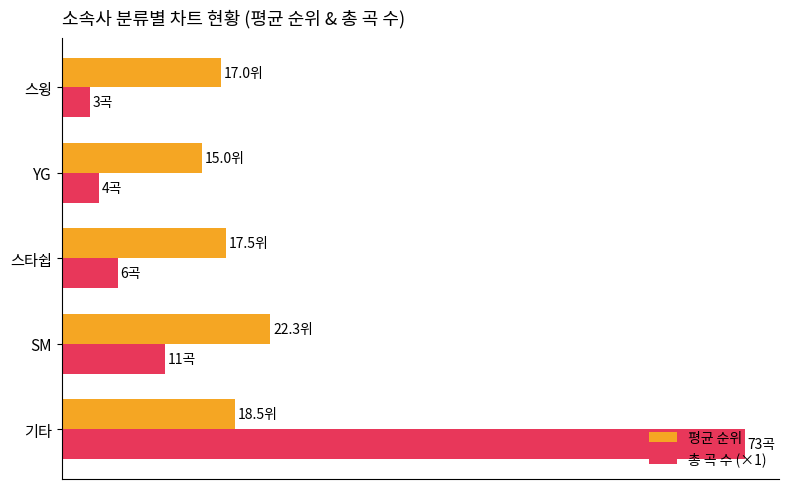

What are all the series names shown in the legend?

평균 순위, 총 곡 수 (×1)